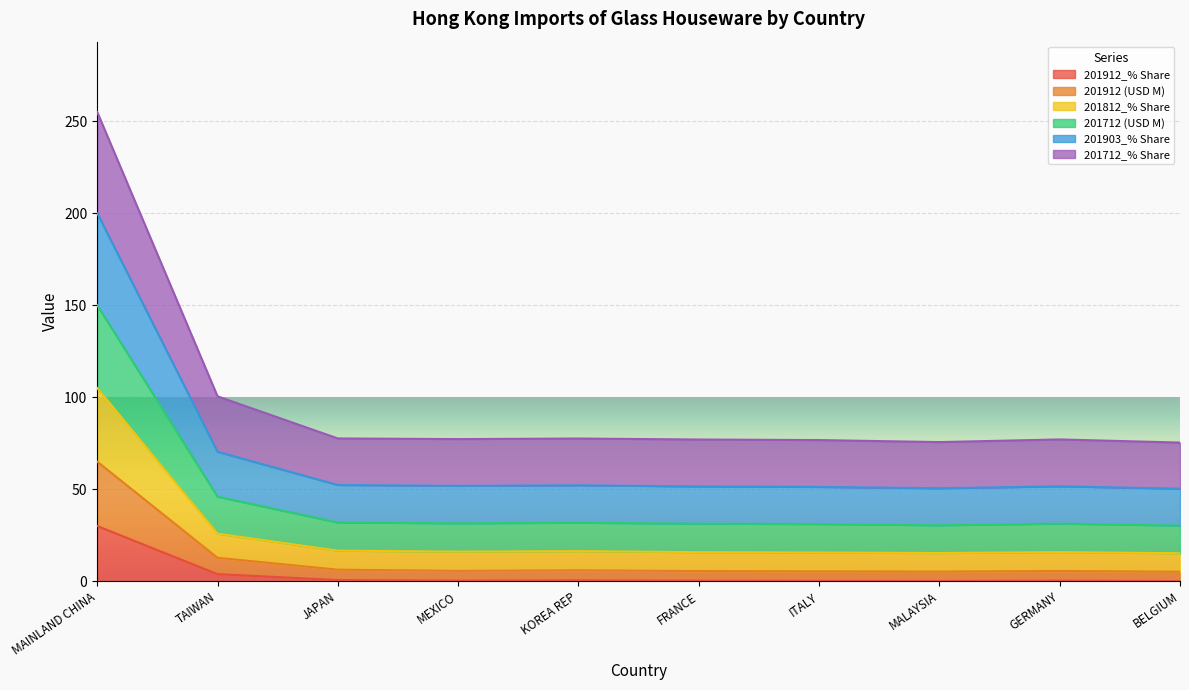

Is it true that 201912_% Share equals 19.9 at MAINLAND CHINA?

False